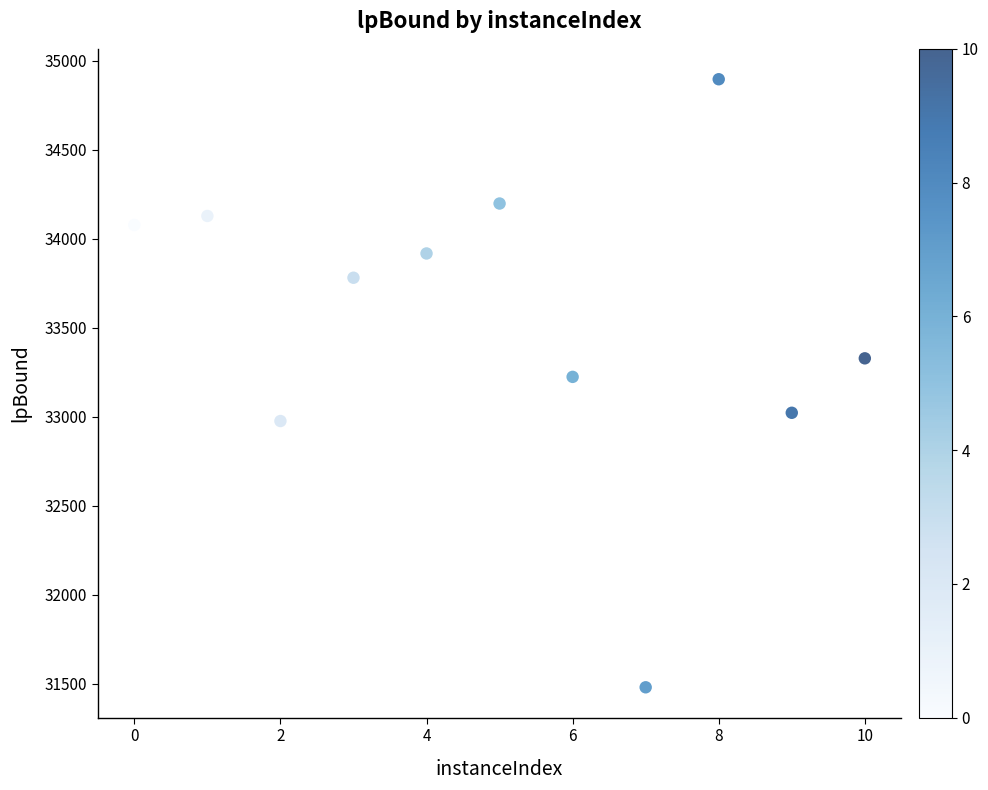

What is the average X value?

5.0